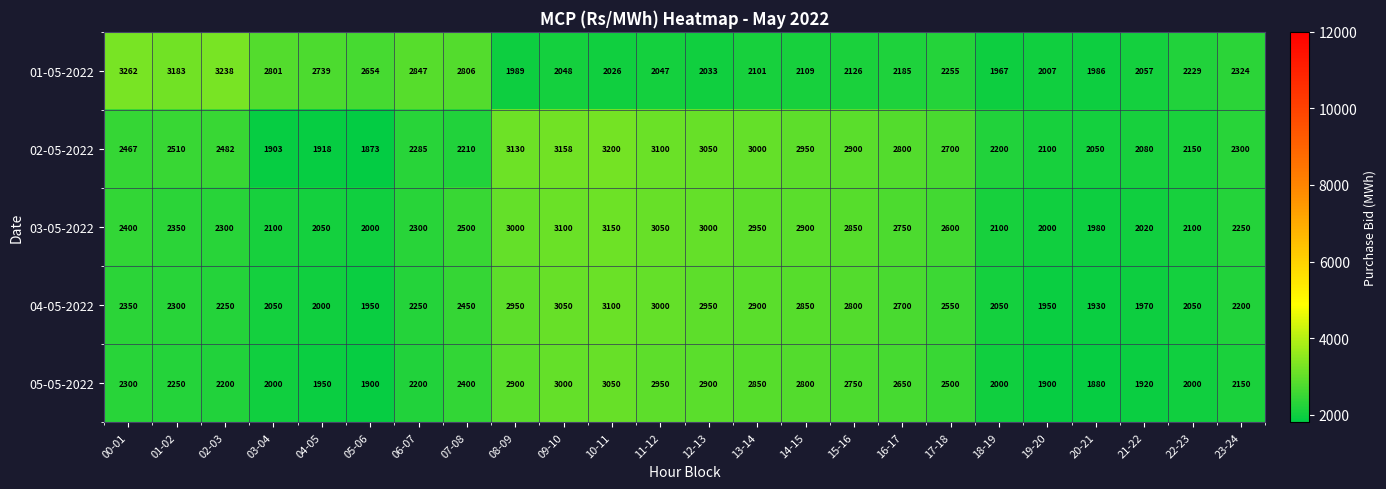

What is the minimum value shown in the chart?

1873